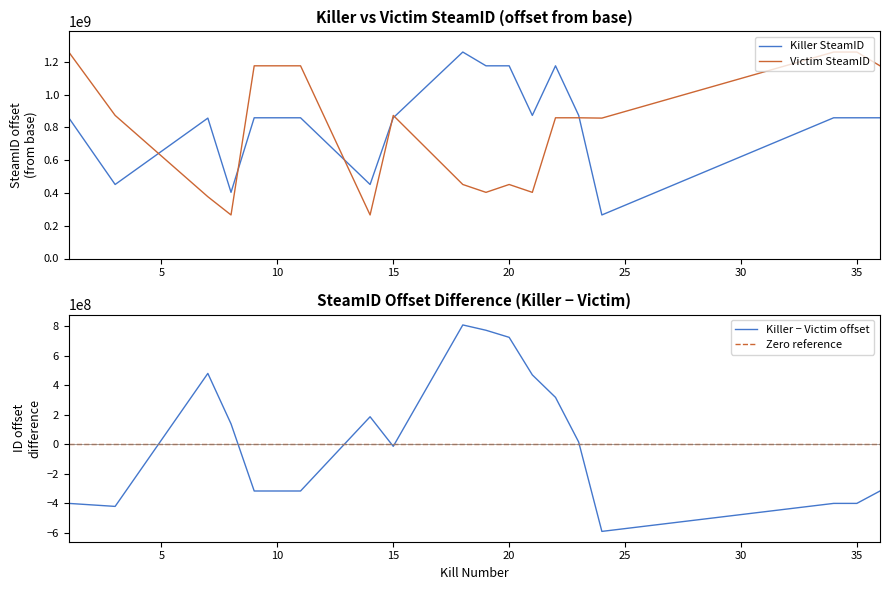

Which series has the largest range (max minus min)?

Killer − Victim offset